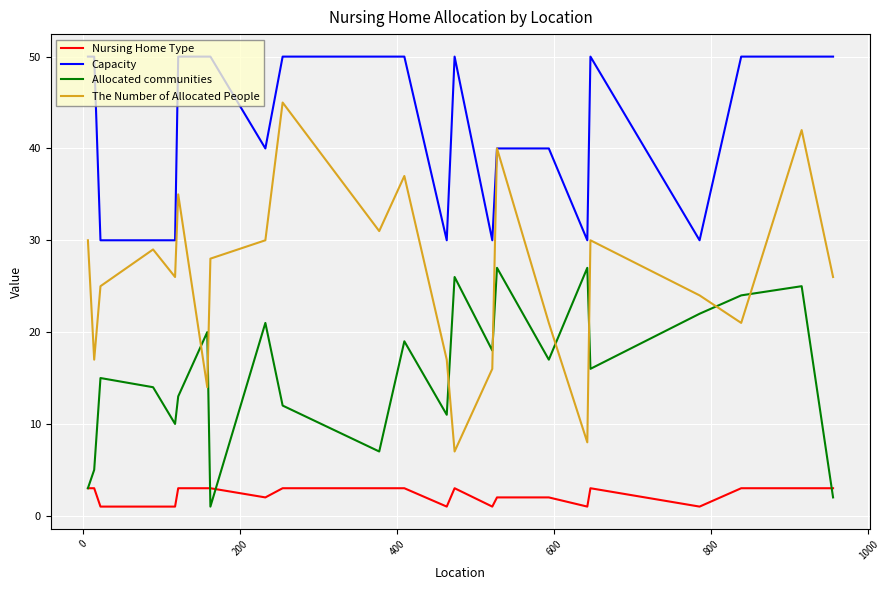

How many intersections are there between Allocated communities and The Number of Allocated People?

8